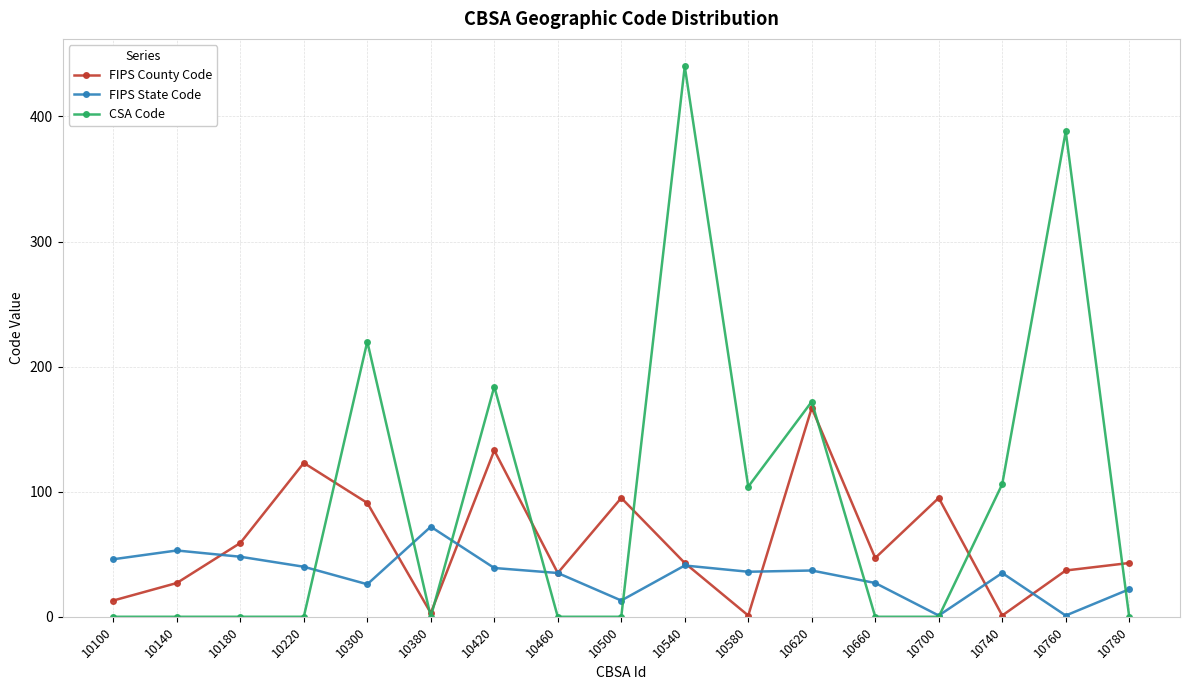

The FIPS County Code series shows 3 at 10380. True or false?

True